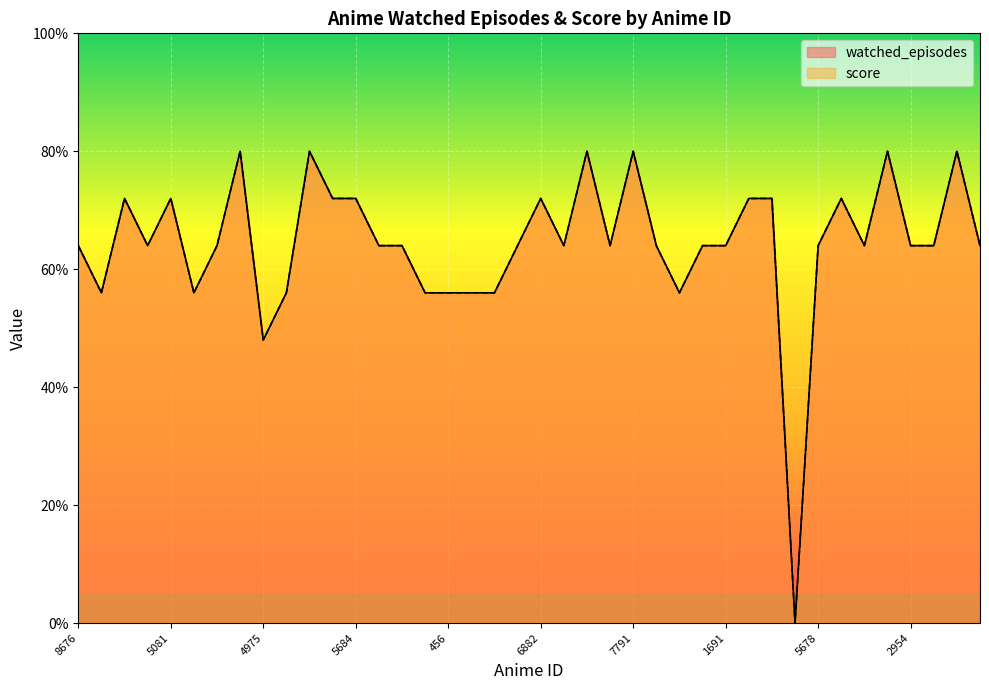

What position from the left is 3231?

20